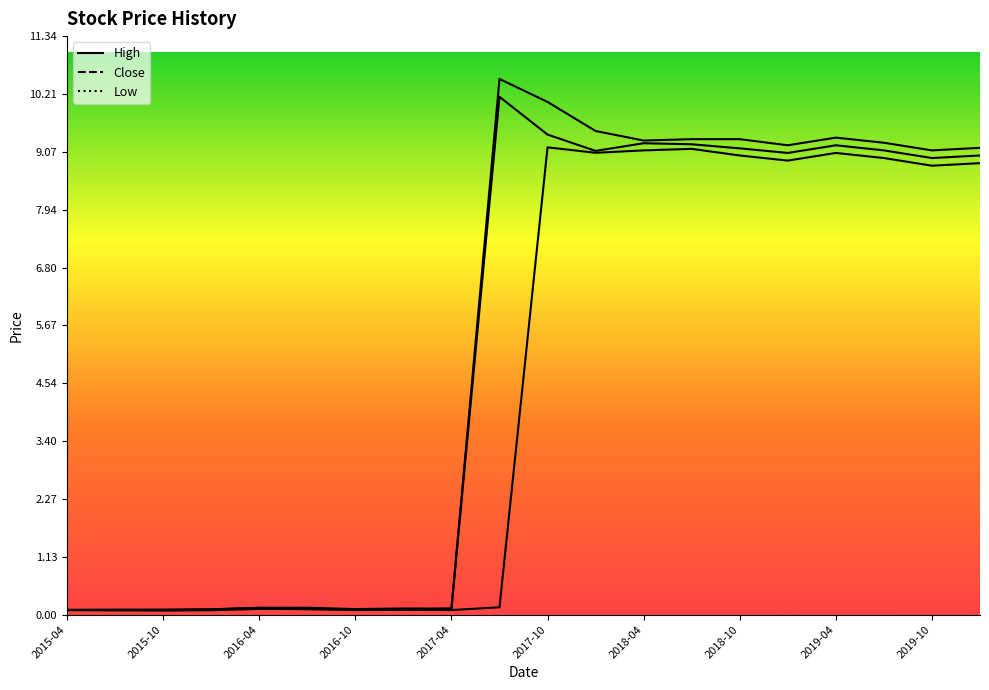

What is the sum of the Close values at 2018-10 and 2017-04?

9.3